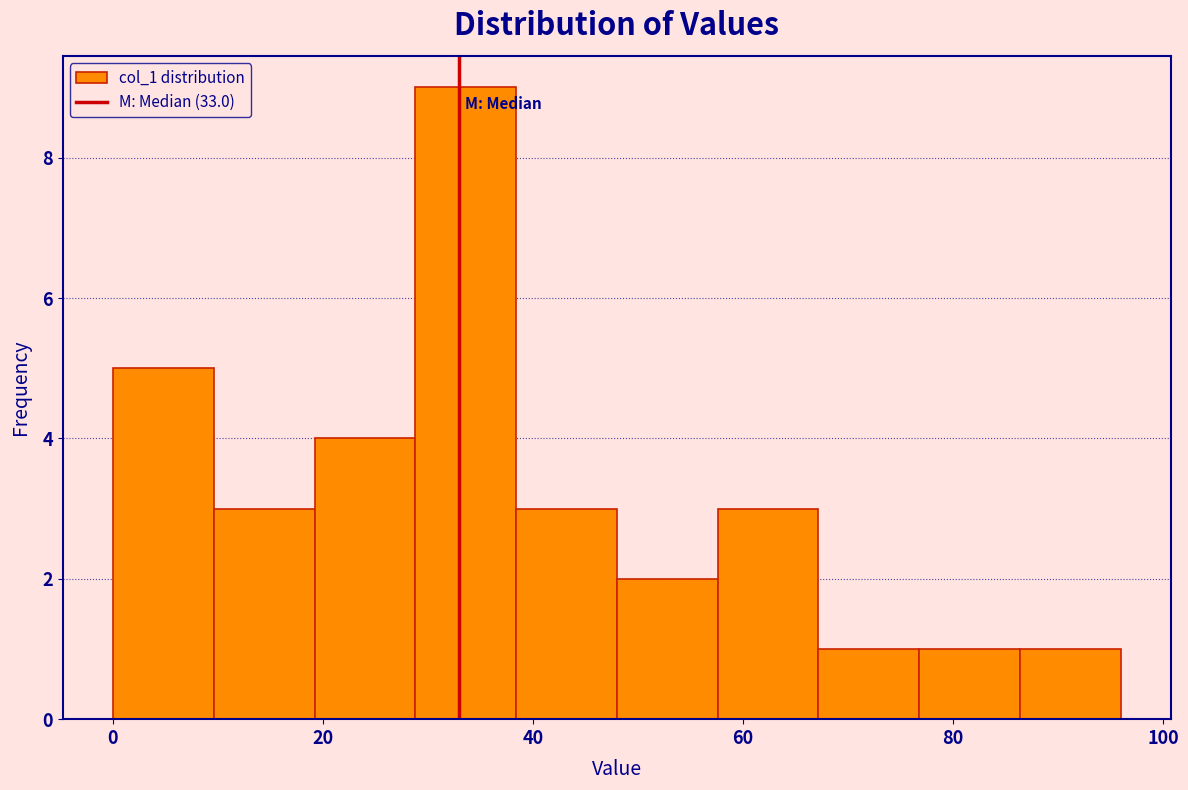

How tall is the bar that spans 76.8 to 86.4 on the x-axis? Neither the bar edges nor the heights are printed on the chart, so give them approximately, as read against the axes.

1